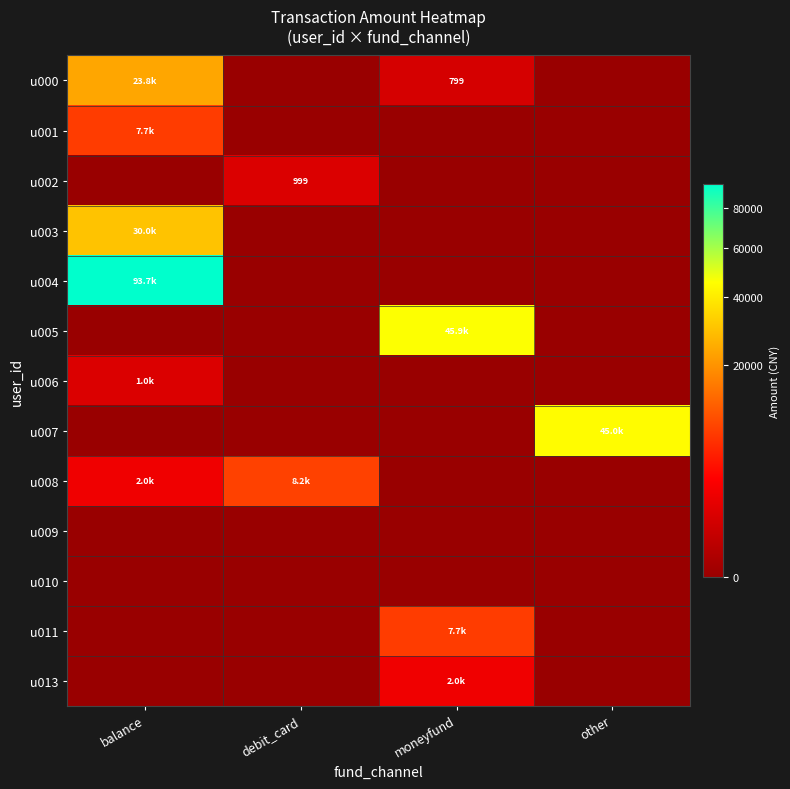

The u000 series shows 0.0 at debit_card. True or false?

True